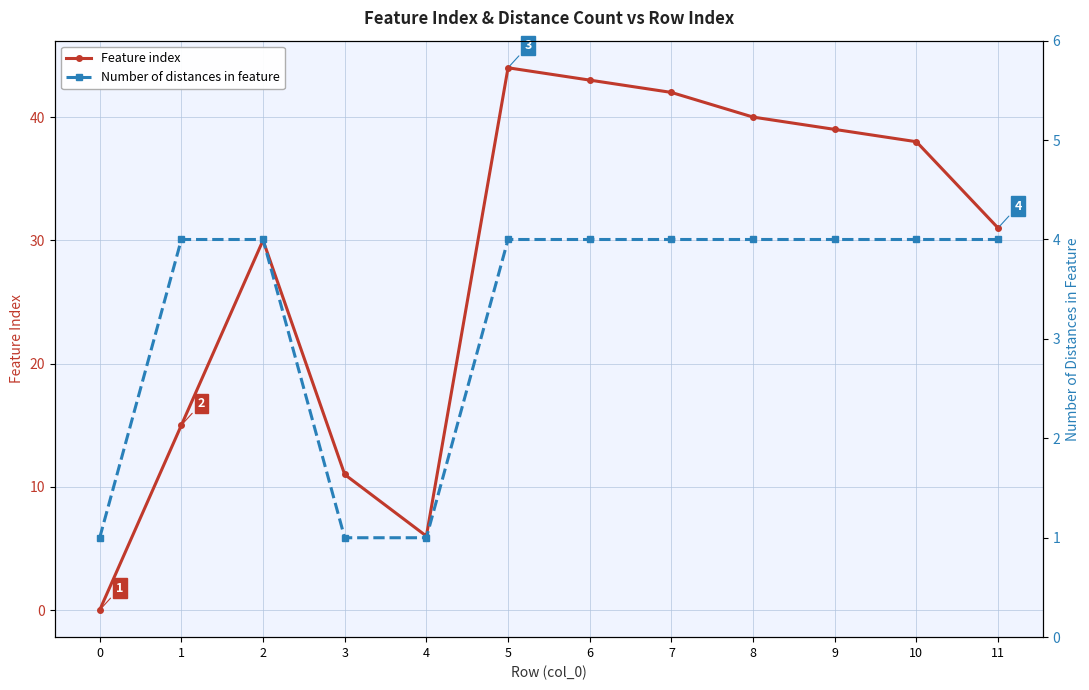

Is it true that Number of distances in feature equals 7 at 9?

False